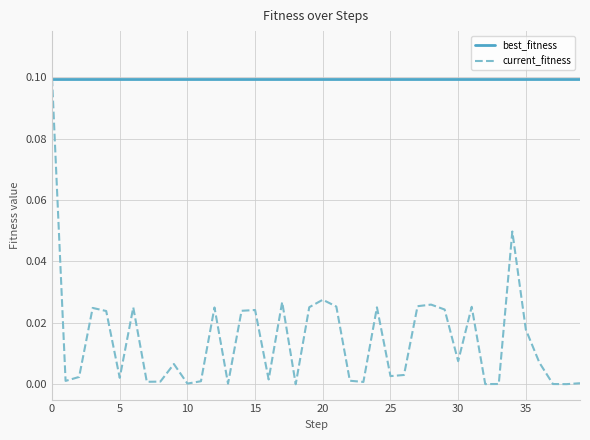

List the series in order of their overall mean, highest first.

best_fitness, current_fitness